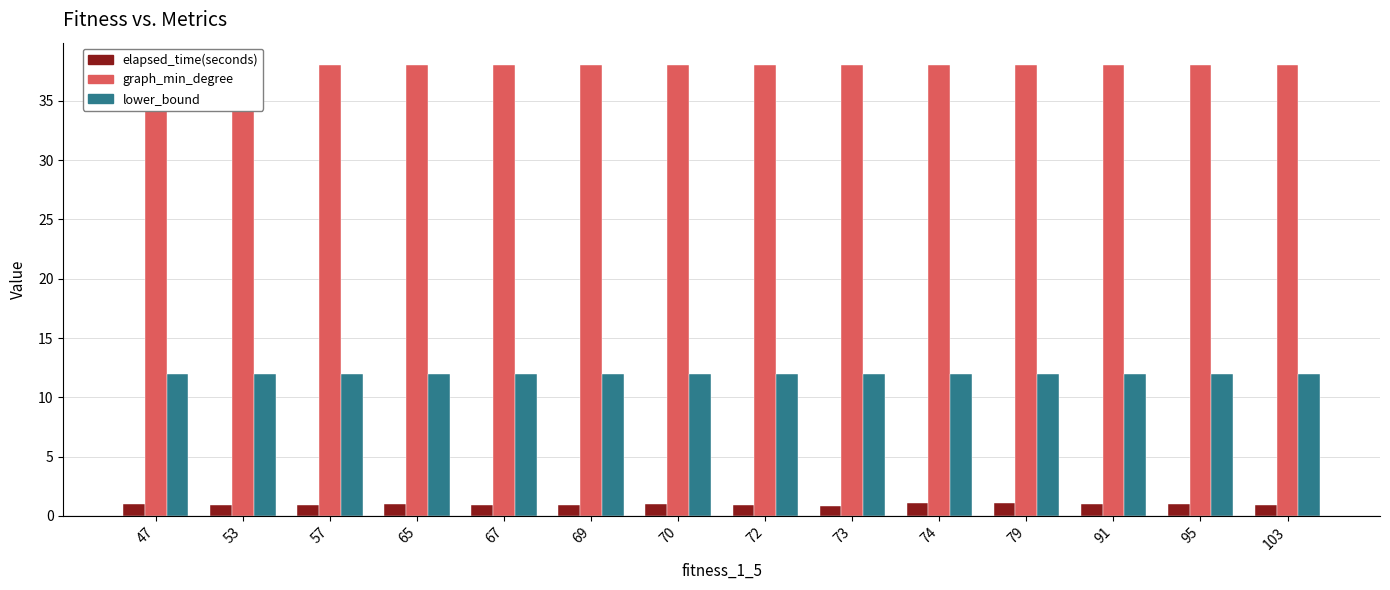

List the series in order of their overall mean, lowest first.

elapsed_time(seconds), lower_bound, graph_min_degree